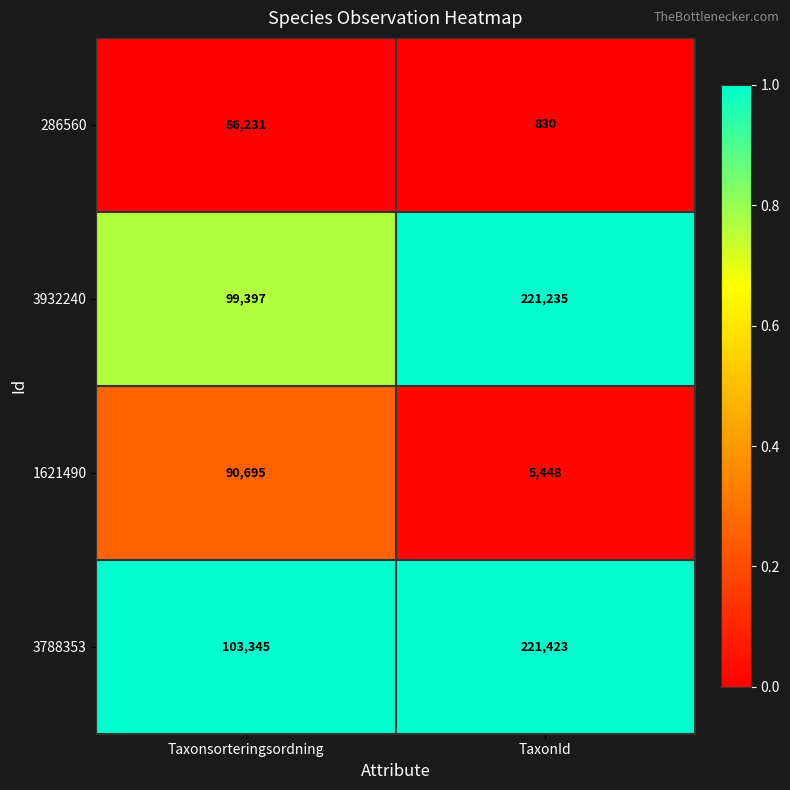

Which series changed the most between Taxonsorteringsordning and TaxonId?

3932240